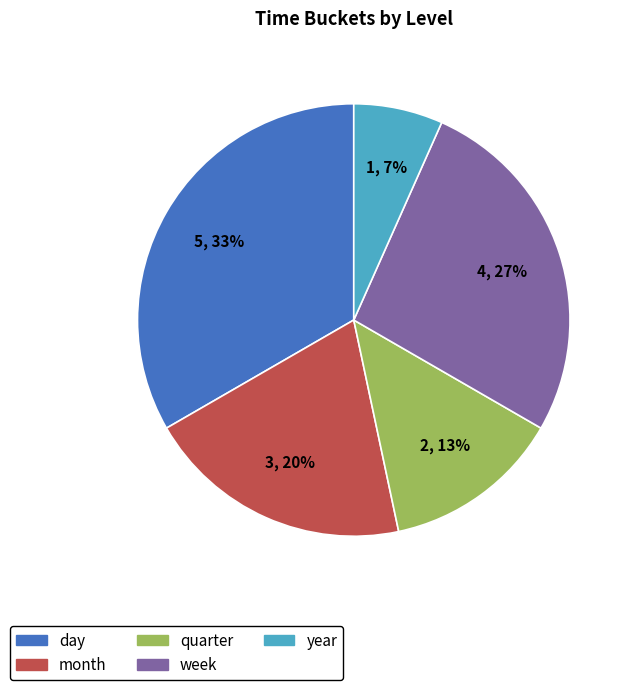

Which category has the smallest portion of the pie?

year